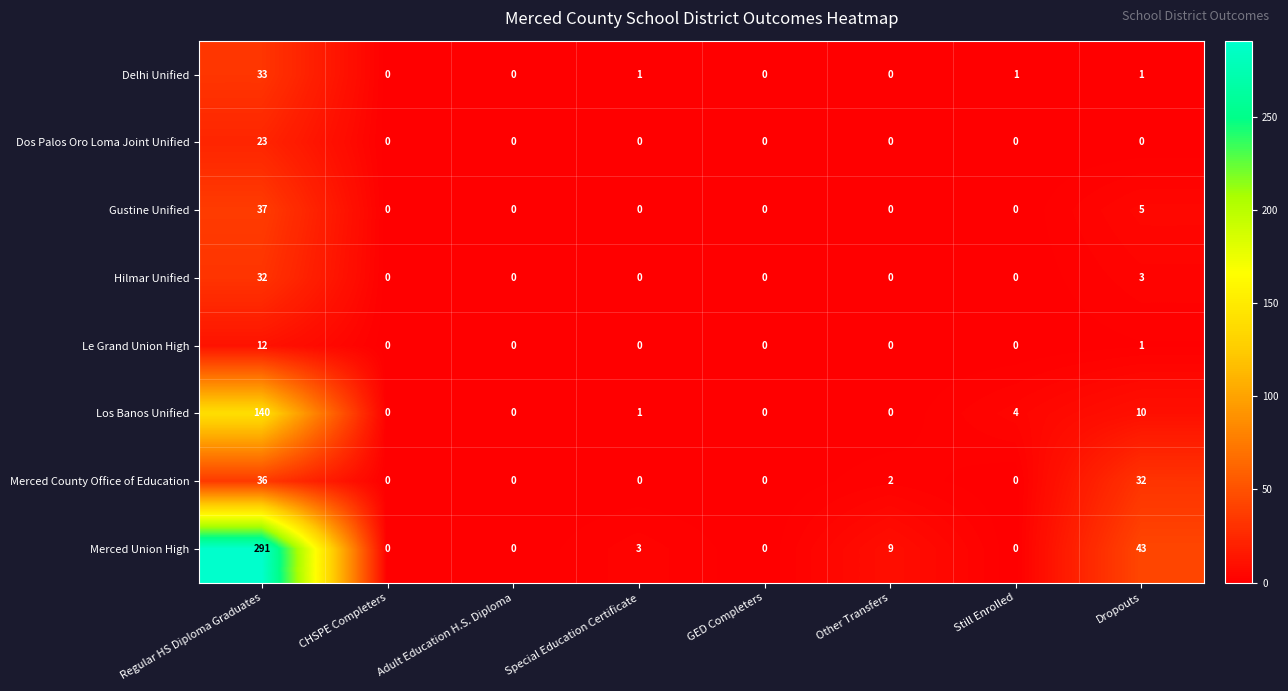

What is the difference between the highest and lowest values at Special Education Certificate?

3